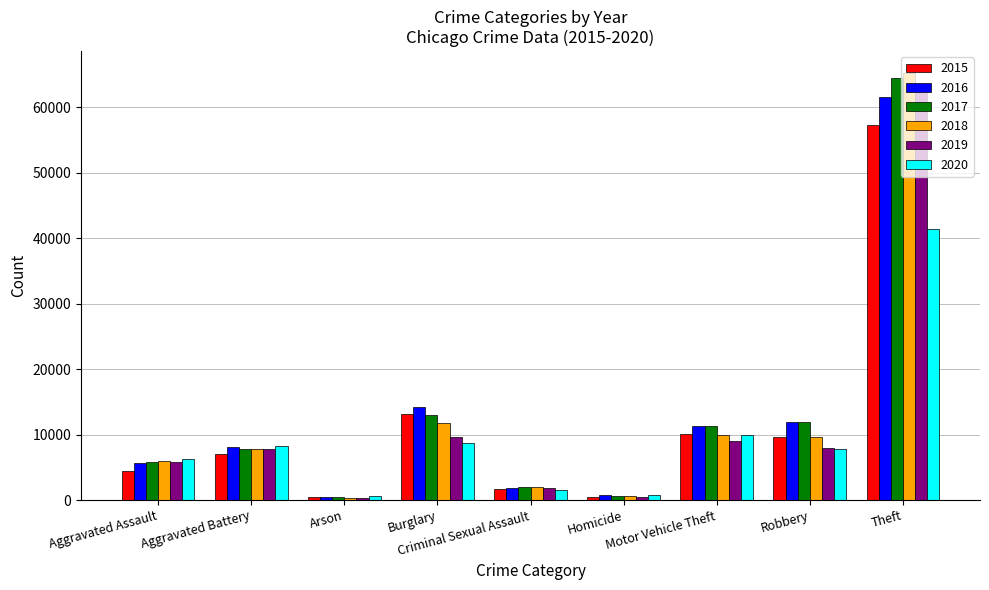

Rank the series at Theft from lowest to highest value.

2020, 2015, 2016, 2019, 2017, 2018